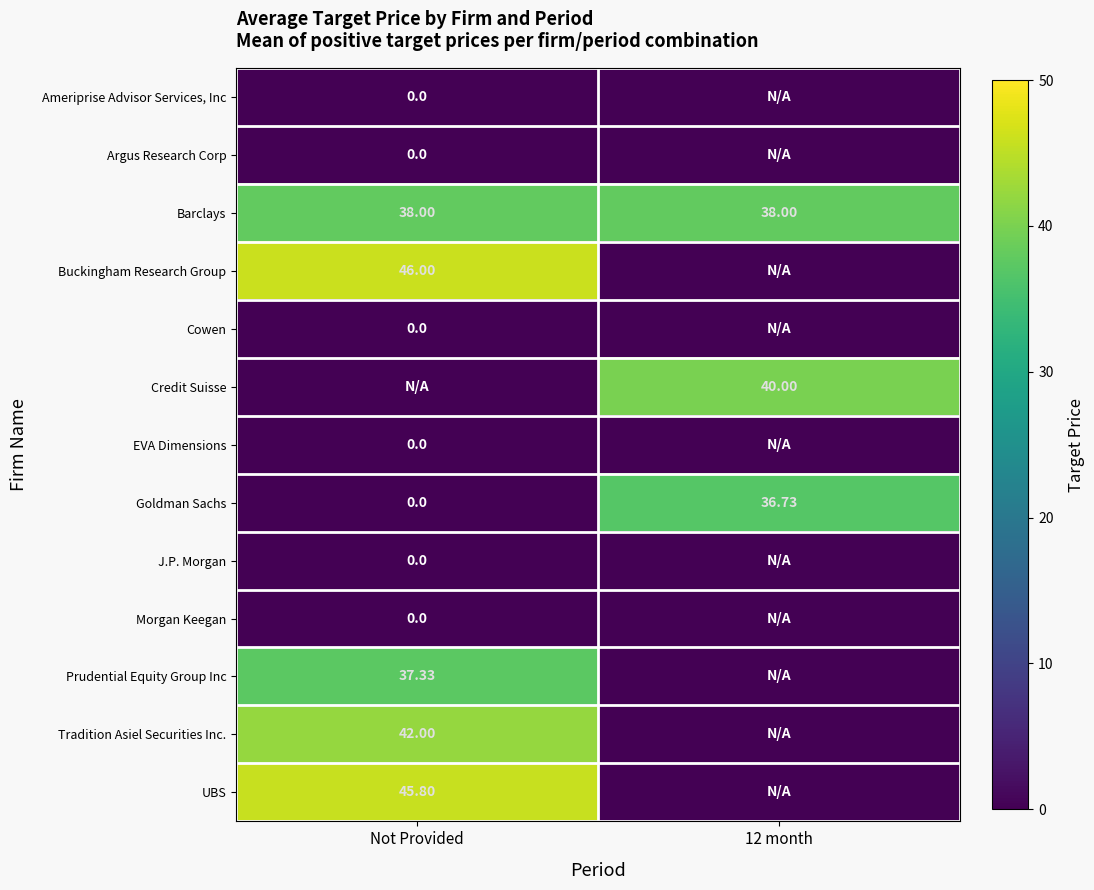

Read the Barclays value at Not Provided.

38.0